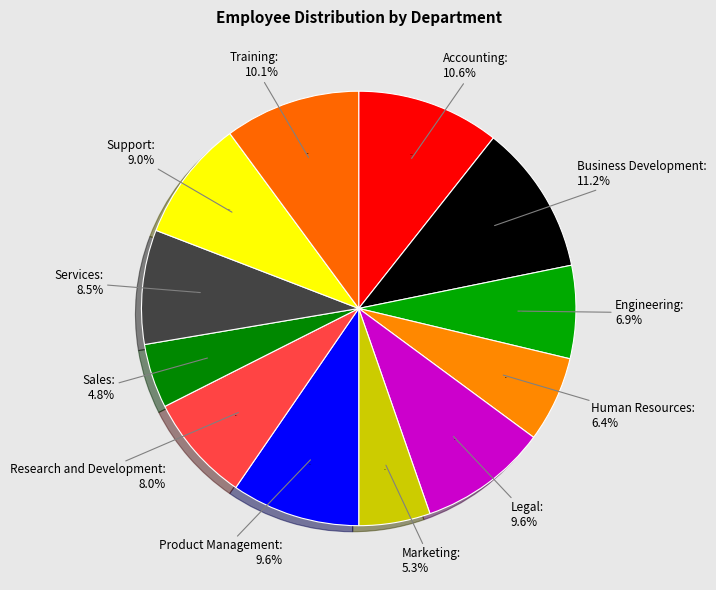

Which category has the smallest portion of the pie?

Sales